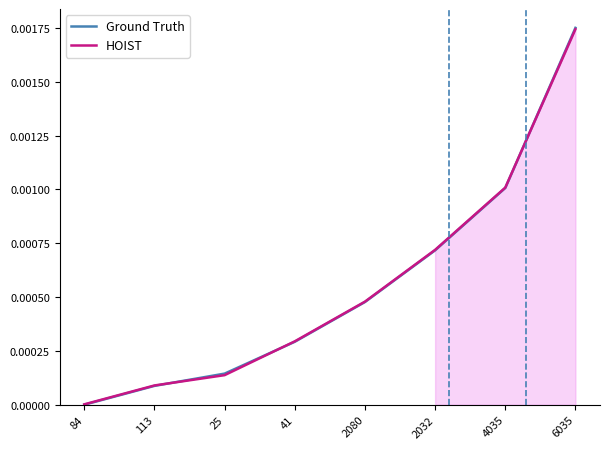

What is the label of the 7th point from the right?

113